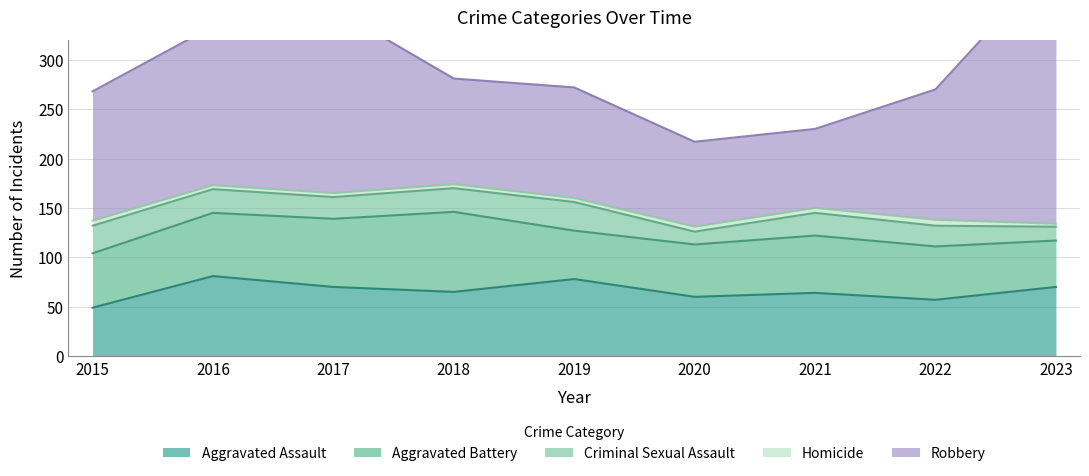

True or false: Homicide and Robbery intersect in this chart.

False